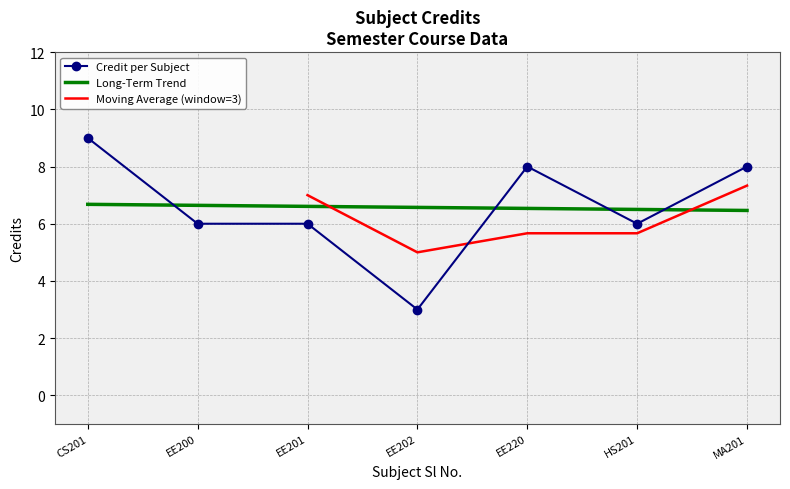

The Long-Term Trend series shows 6.7 at CS201. True or false?

True